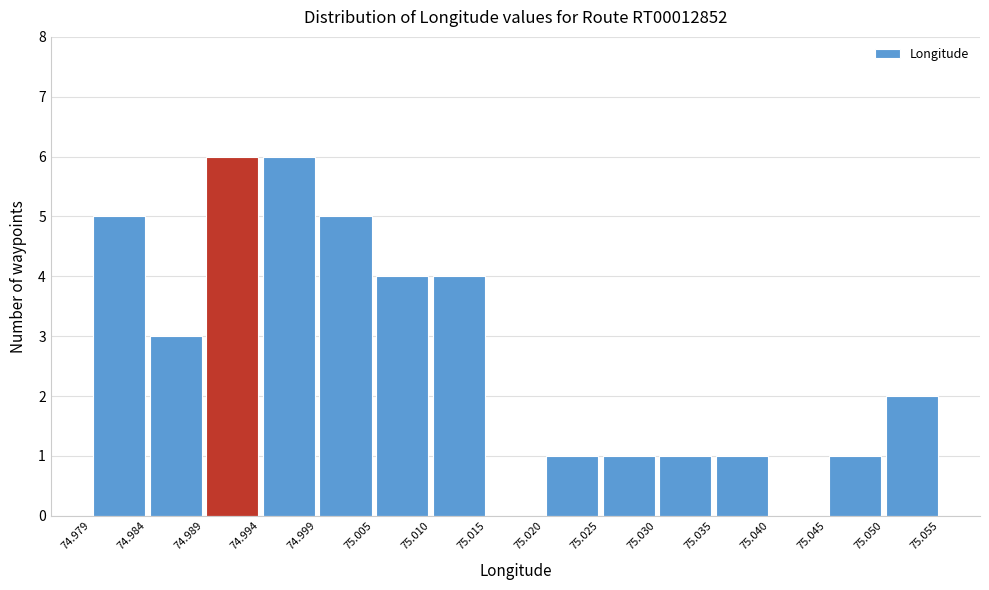

Reading left to right, transcribe this chart: for each bar, give the range it covers on the x-axis and its height. The values are not printed on the chart, so give them approximately, as read against the axis.

74.979 to 74.984: 5
74.984 to 74.989: 3
74.989 to 74.994: 6
74.994 to 74.999: 6
74.999 to 75.005: 5
75.005 to 75.010: 4
75.010 to 75.015: 4
75.015 to 75.020: 0
75.020 to 75.025: 1
75.025 to 75.030: 1
75.030 to 75.035: 1
75.035 to 75.040: 1
75.040 to 75.045: 0
75.045 to 75.050: 1
75.050 to 75.055: 2